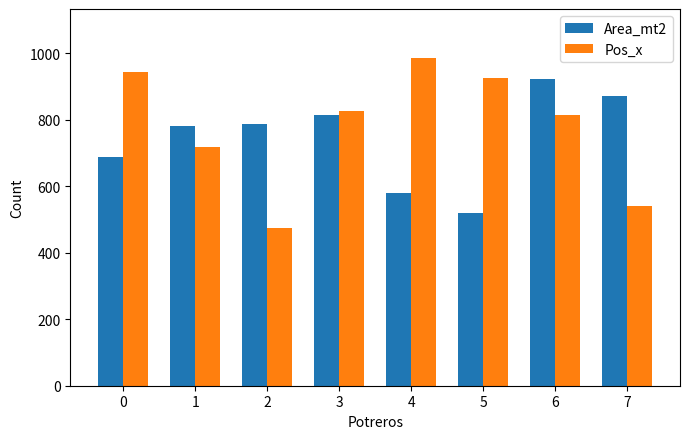

How many bars are there in total?

16